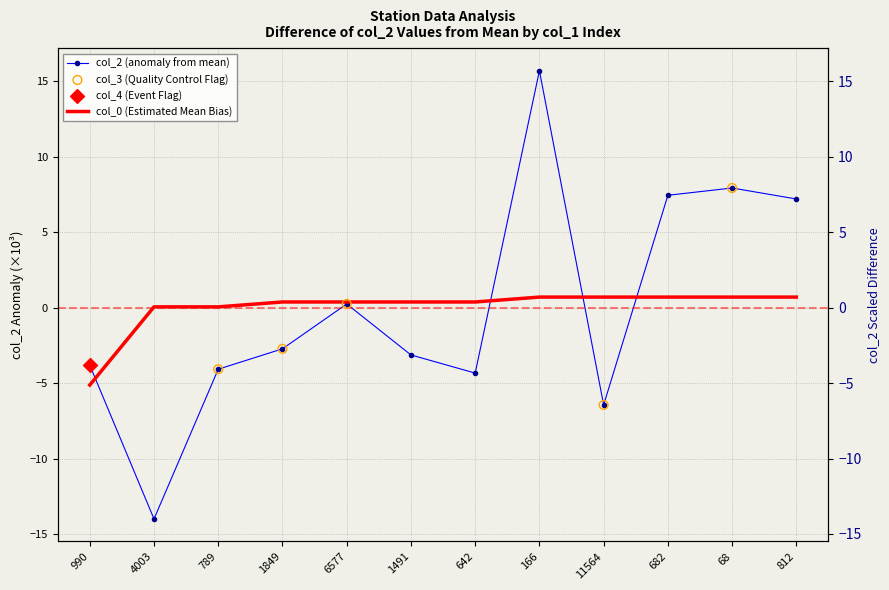

At how many categories does at least one series exceed 11?

1